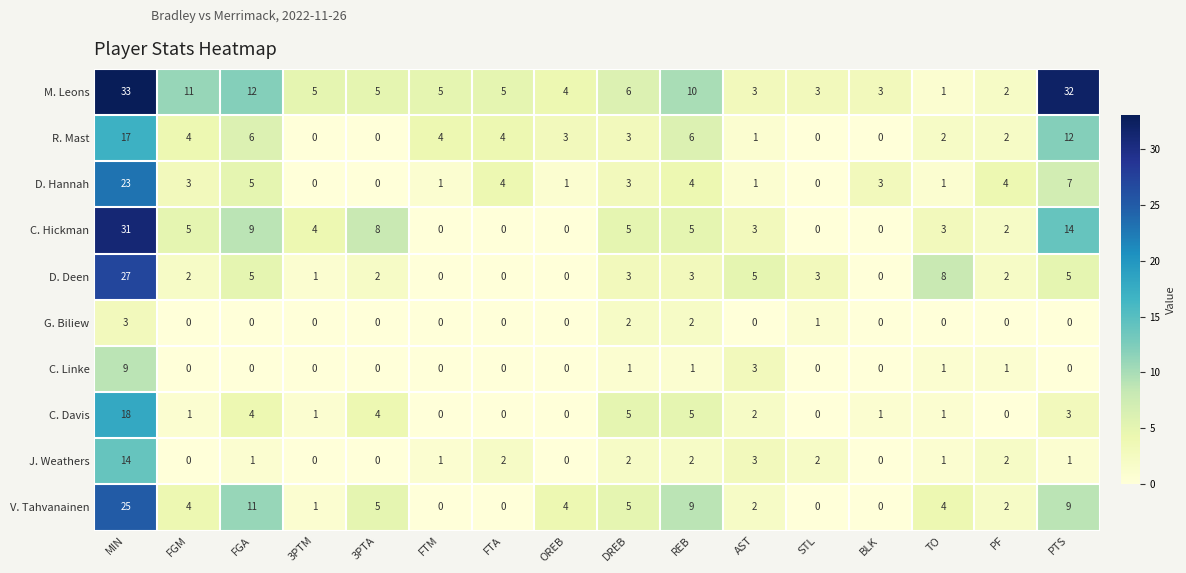

How many distinct data groups are displayed?

10